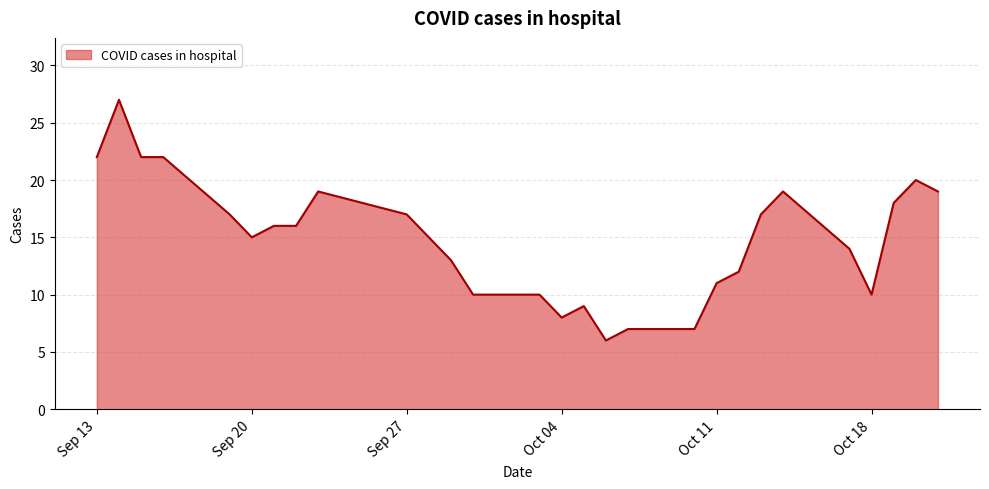

What is the average value?

15